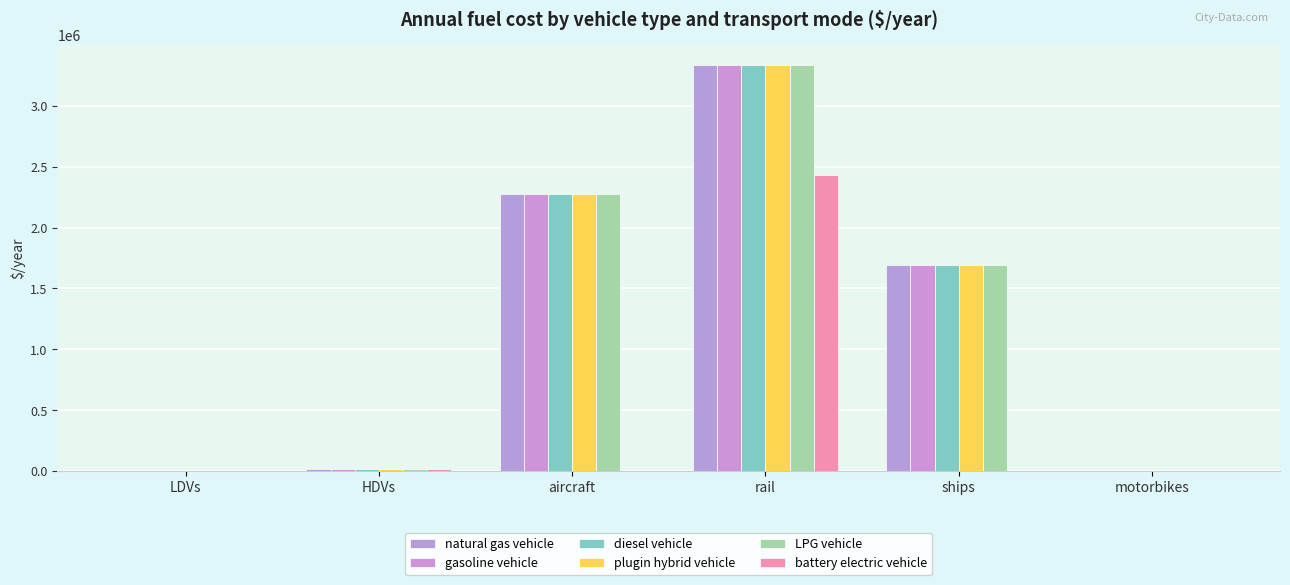

The value of diesel vehicle at LDVs is 1000.4. True or false?

True